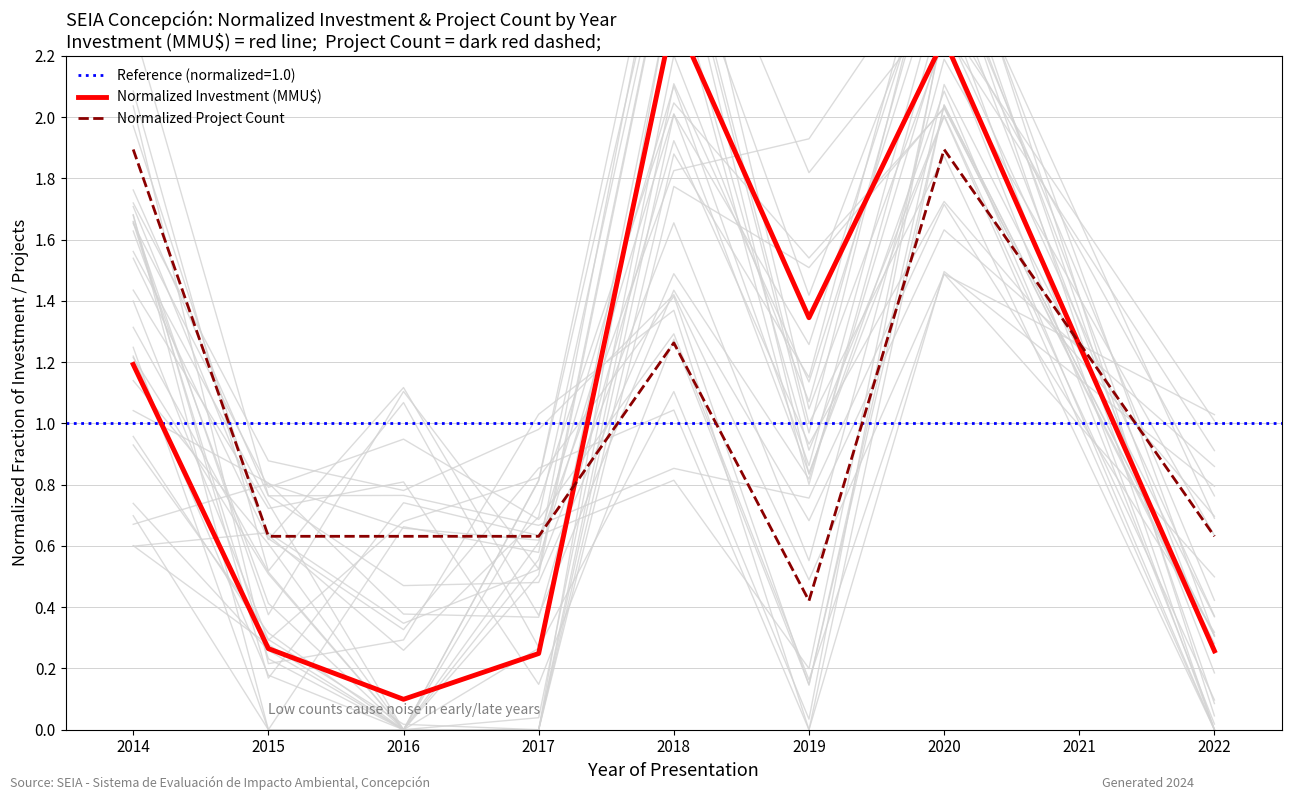

How many lines are shown in the chart?

2